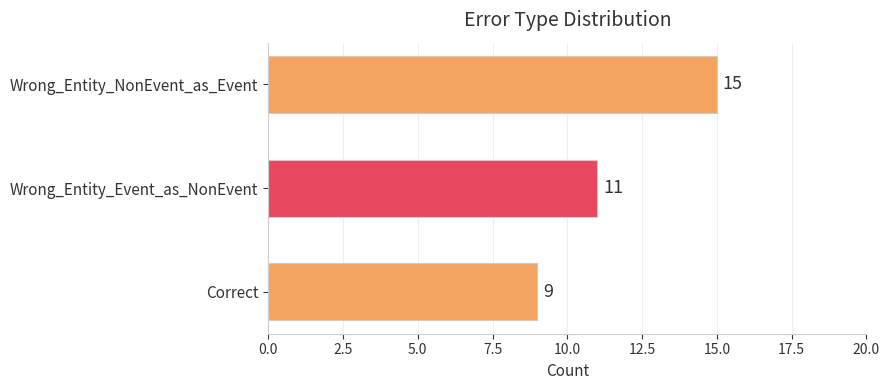

How many values are below 11?

1